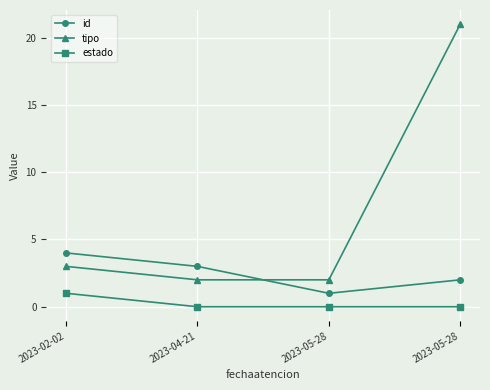

Which has a higher value, 2023-04-21 or 2023-05-28?

2023-04-21